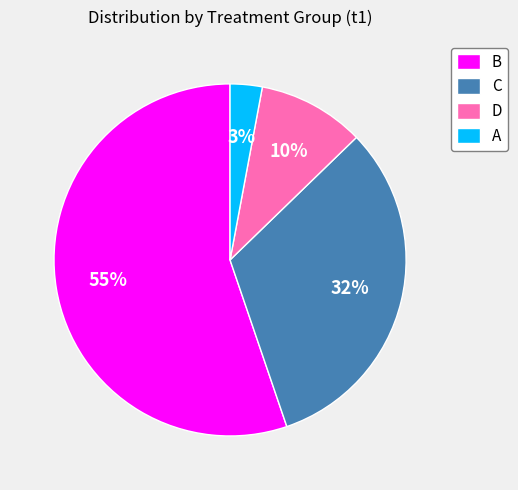

Which slice is the smallest?

A